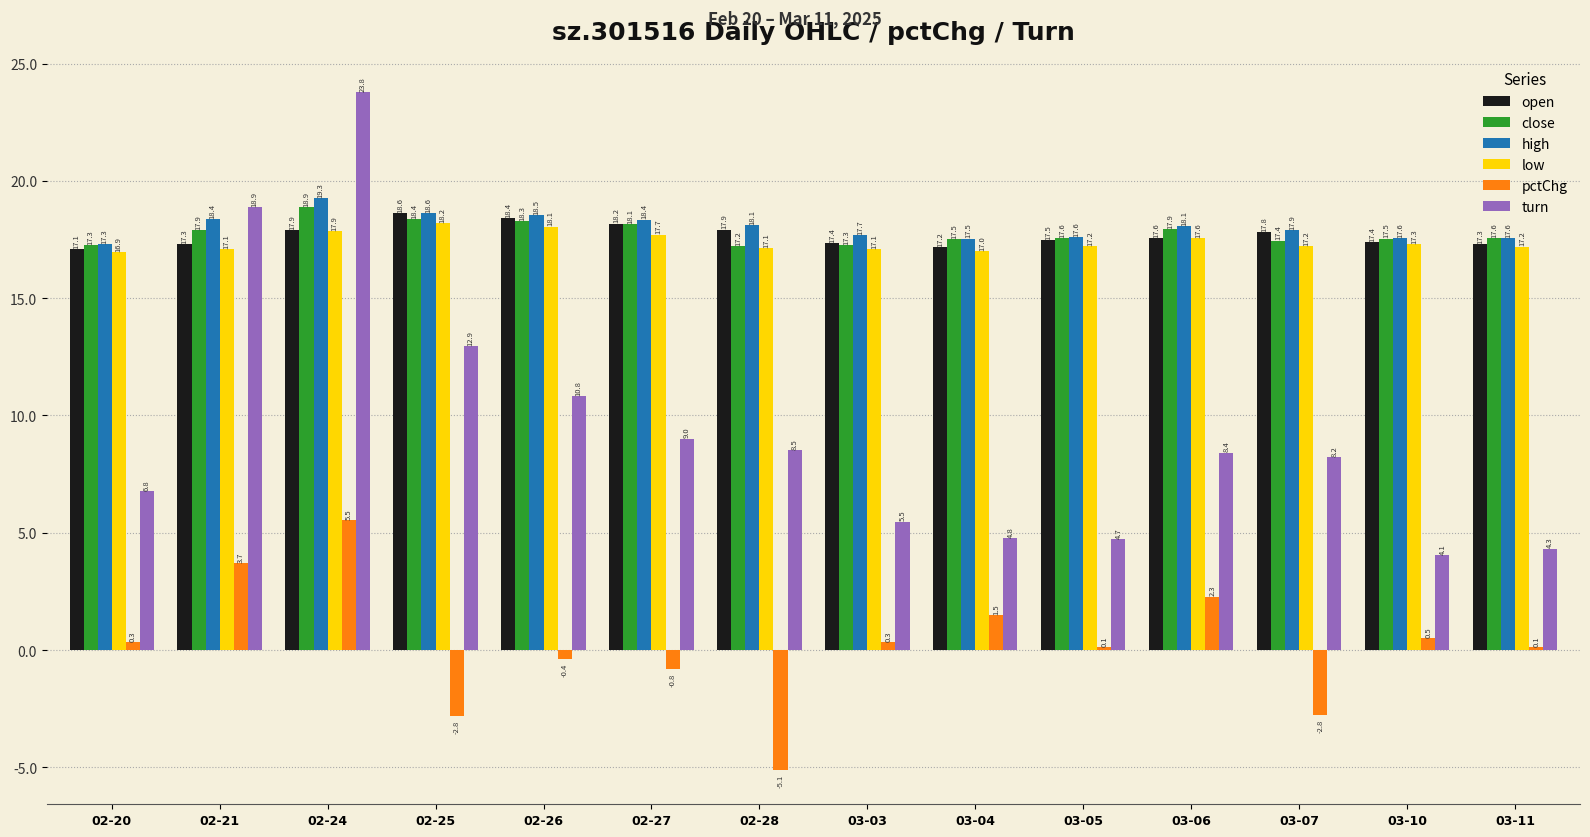

What position from the left is 02-20?

1